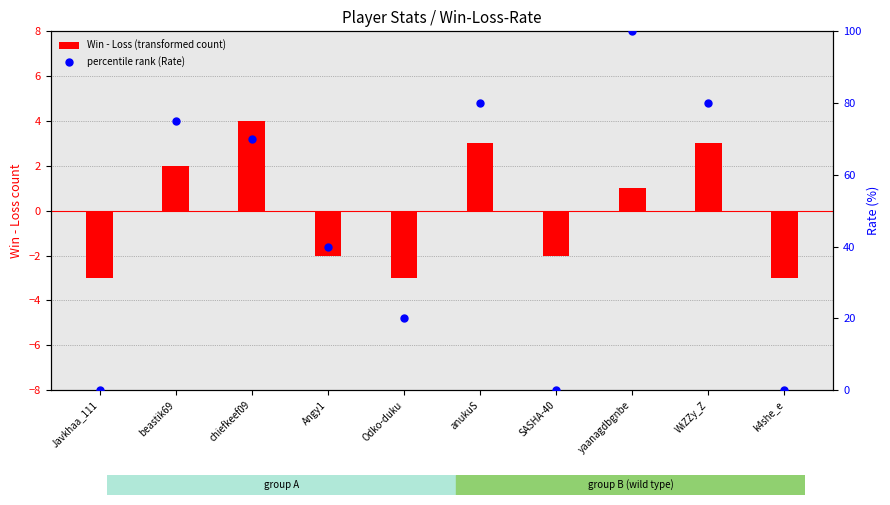

Which series has the largest total across all categories?

percentile rank (Rate)